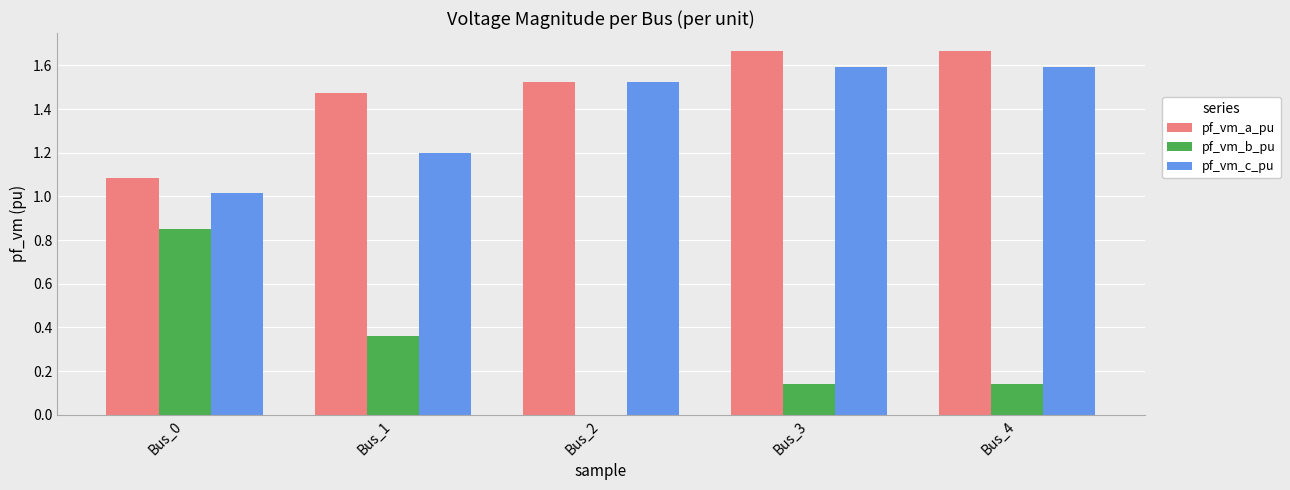

Is the value of pf_vm_c_pu at Bus_4 greater than the value of pf_vm_b_pu at Bus_1?

Yes